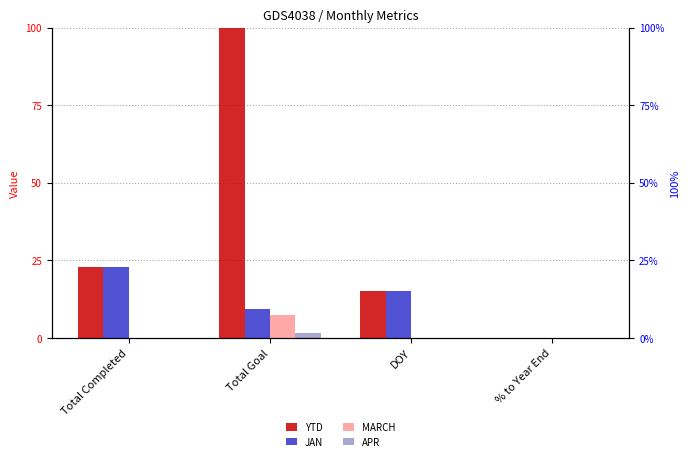

The value of JAN at Total Completed is 33.1. True or false?

False